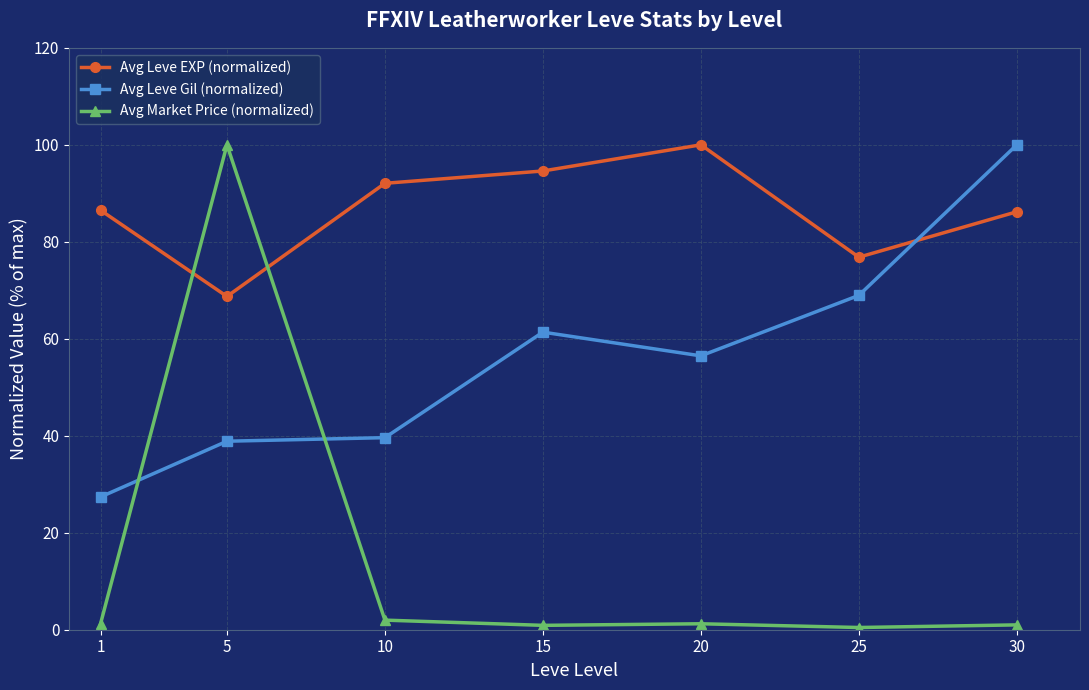

At which label does Avg Leve EXP (normalized) first exceed 86?

1